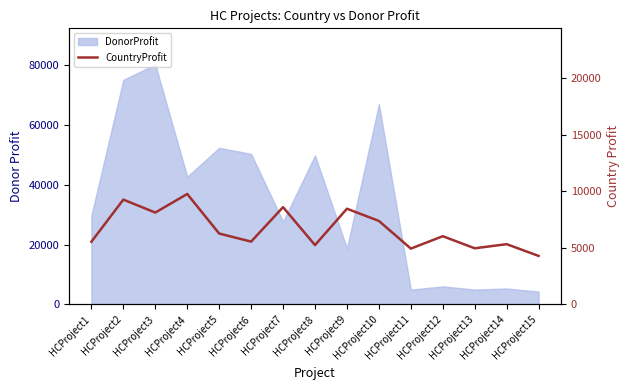

At which category does the chart reach its minimum across all series?

HCProject15